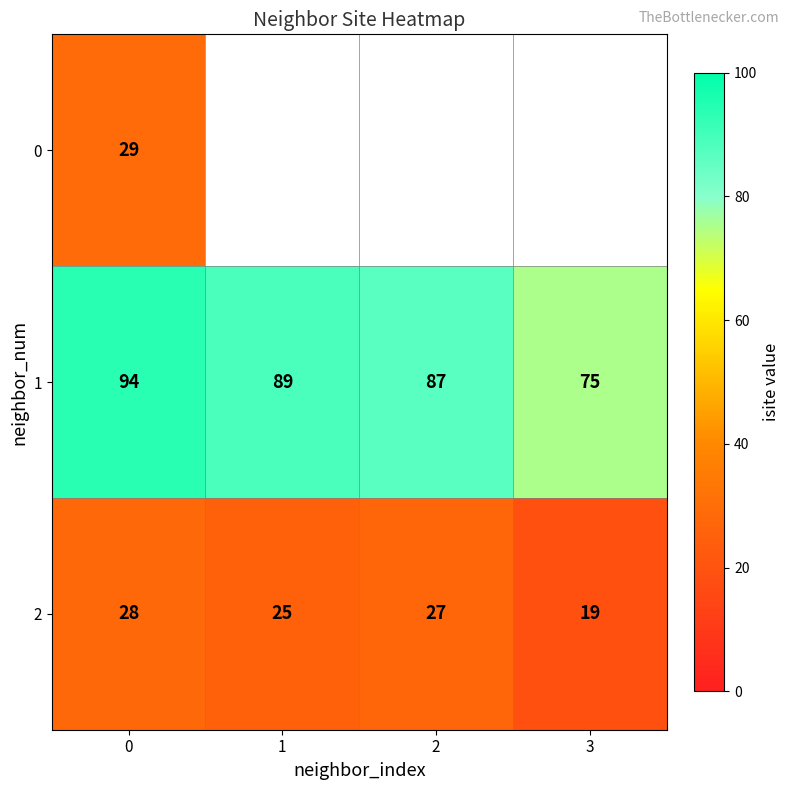

Is the value of 0 at 0 greater than the value of 1 at 1?

No